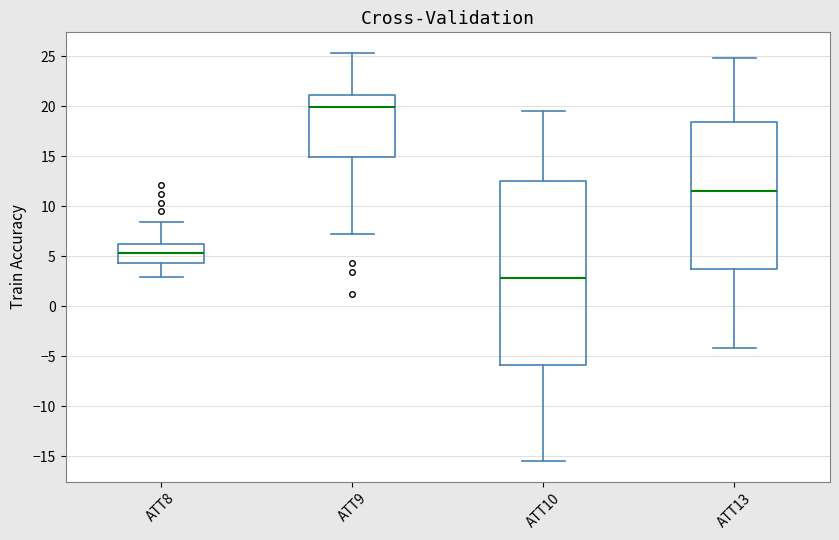

Where does the median line of the box for ATT10 sit on the y-axis? The values are not printed on the chart, so give them approximately, as read against the axis.

3.0